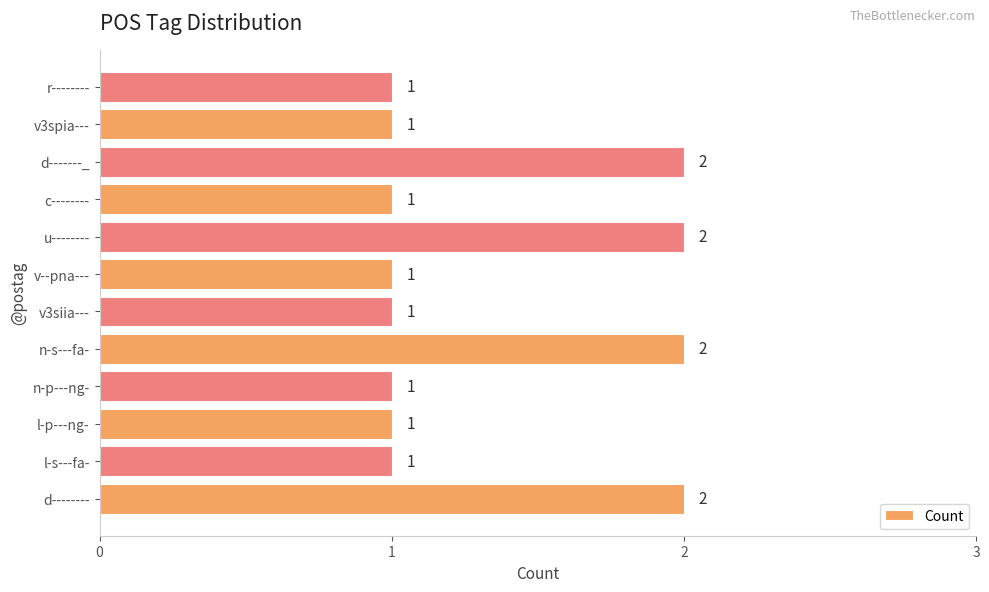

What is the ratio of the value at d-------- to the value at c--------?

2.0